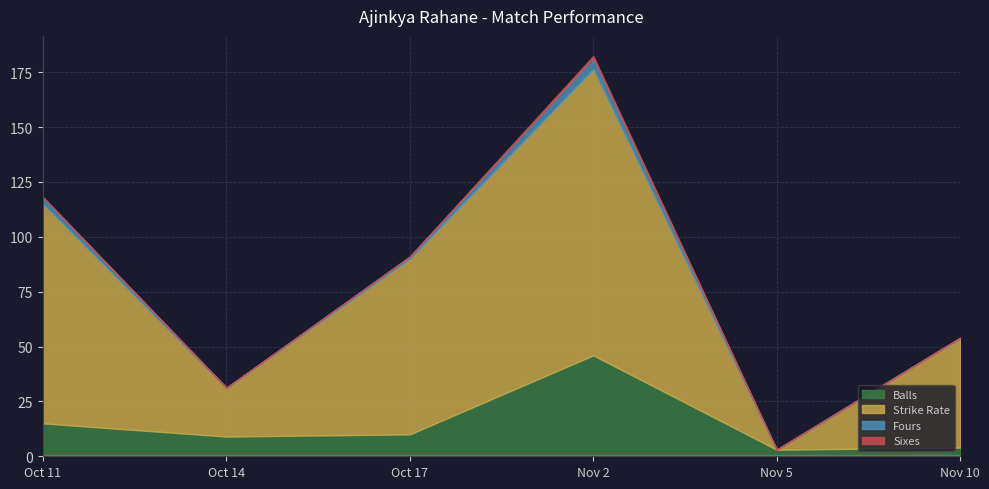

True or false: fours has a value of -2.5 at Nov 10.

False